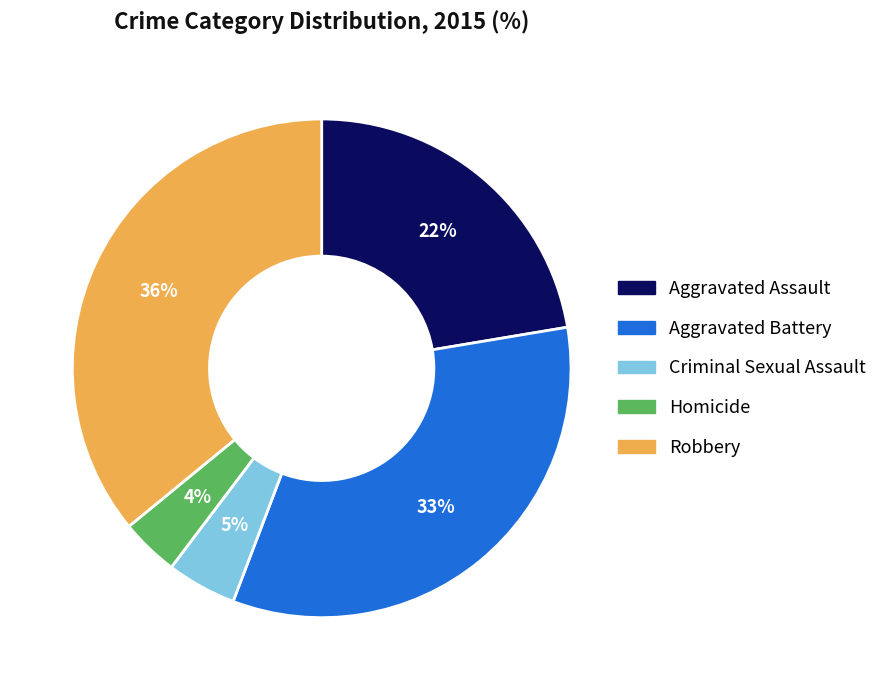

To the nearest percent, what is the difference between the Aggravated Assault and Aggravated Battery slice percentages?

11%